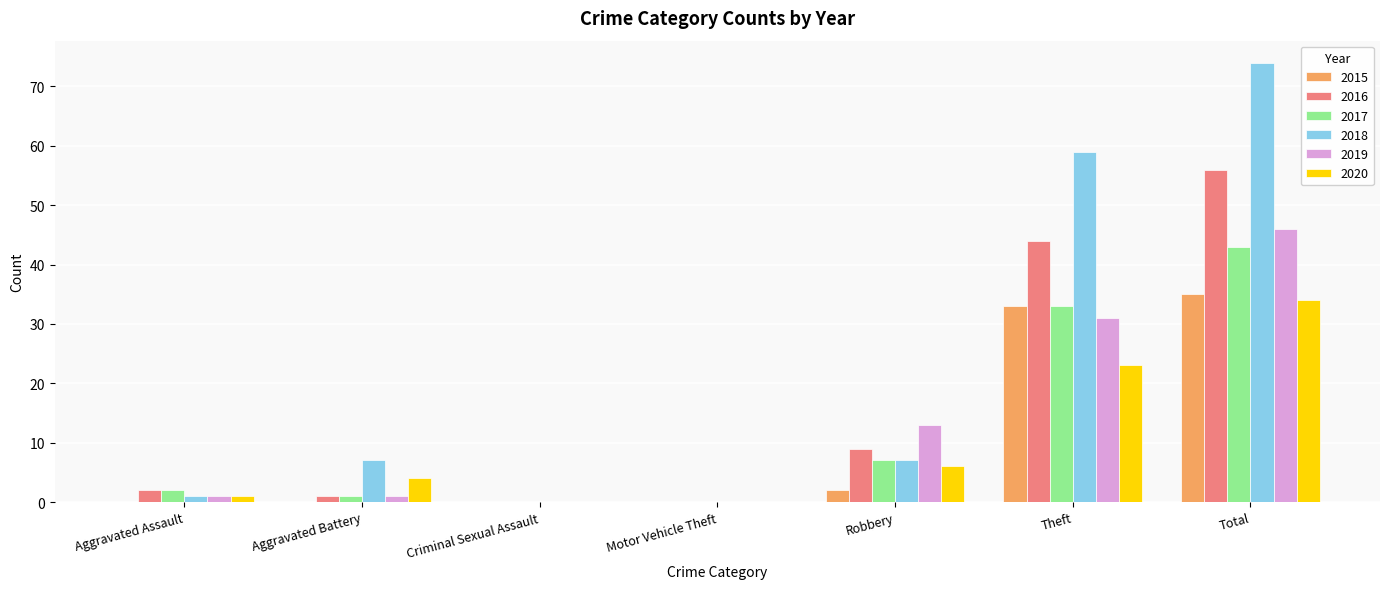

Reading left to right, what are all the values shown in this chart?

2015: 0	0	0	0	2	33	35
2016: 2	1	0	0	9	44	56
2017: 2	1	0	0	7	33	43
2018: 1	7	0	0	7	59	74
2019: 1	1	0	0	13	31	46
2020: 1	4	0	0	6	23	34